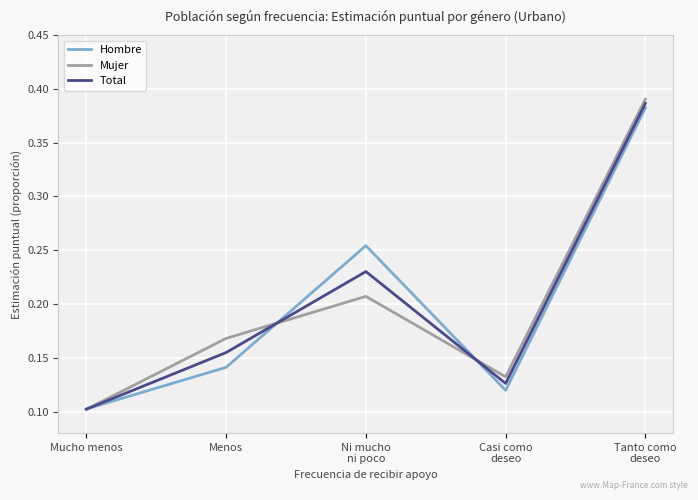

At how many categories does at least one series exceed 0?

5